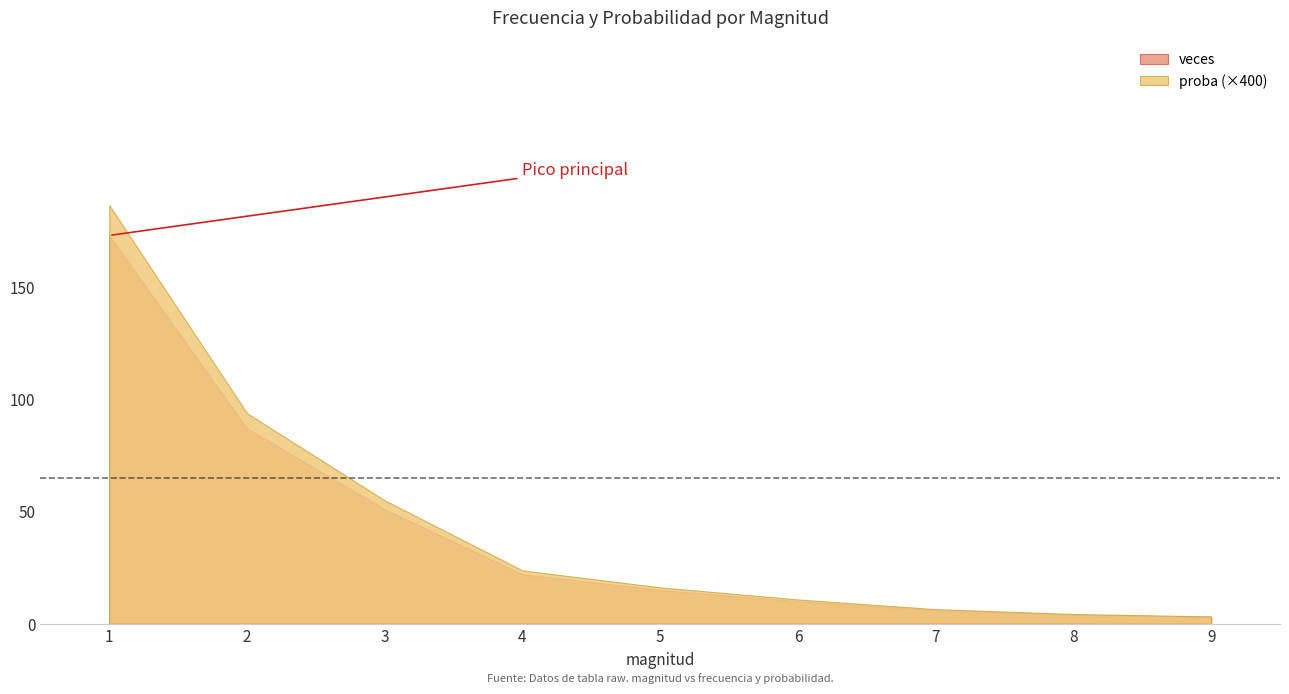

Which has a higher value, 7 or 2?

2